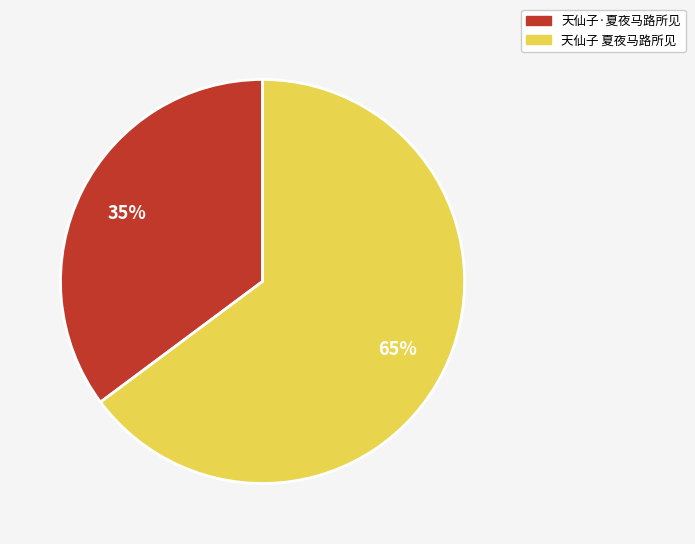

To the nearest percent, what is the average slice percentage?

50%